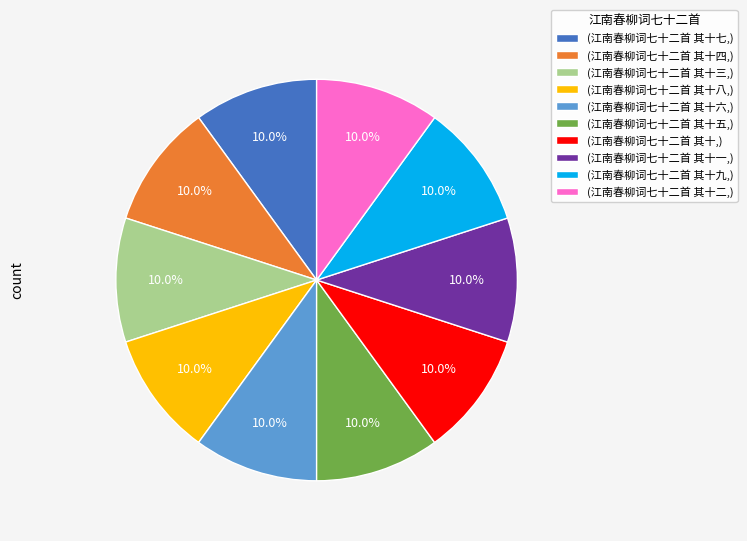

What is the ratio of the value at (江南春柳词七十二首 其十五,) to the value at (江南春柳词七十二首 其十六,)?

1.0